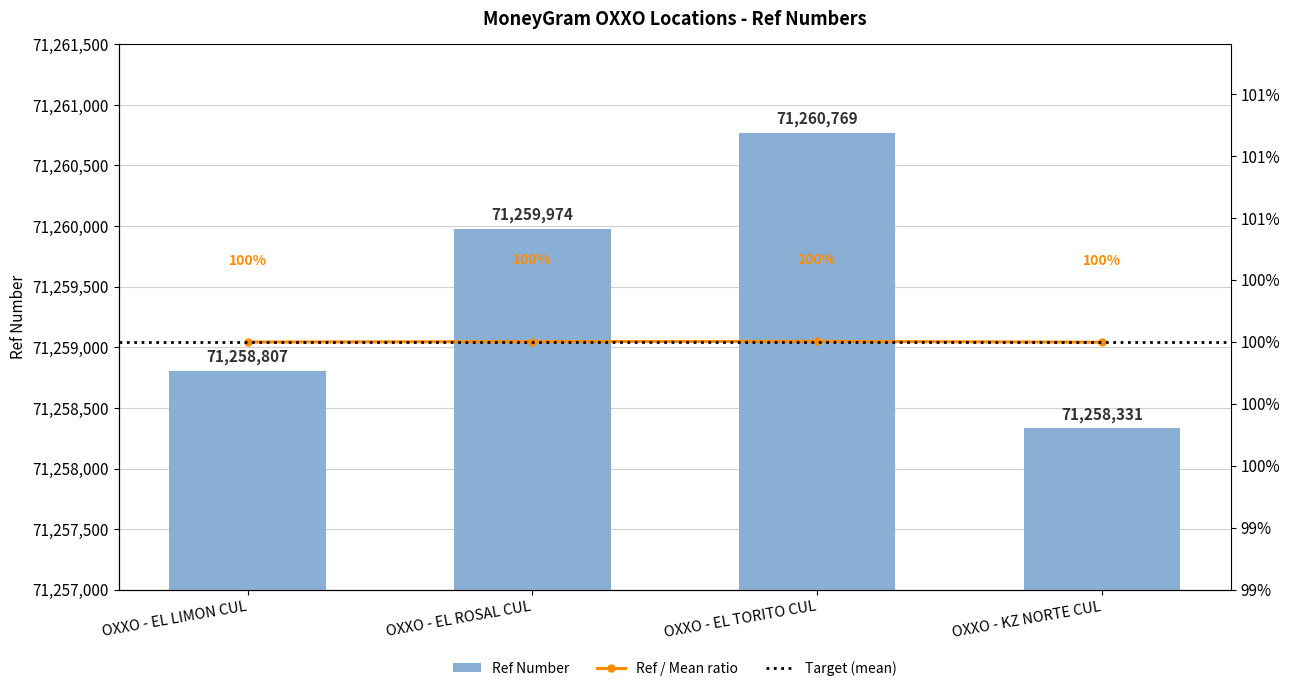

List the labels in order of value, smallest first.

OXXO - KZ NORTE CUL, OXXO - EL LIMON CUL, OXXO - EL ROSAL CUL, OXXO - EL TORITO CUL